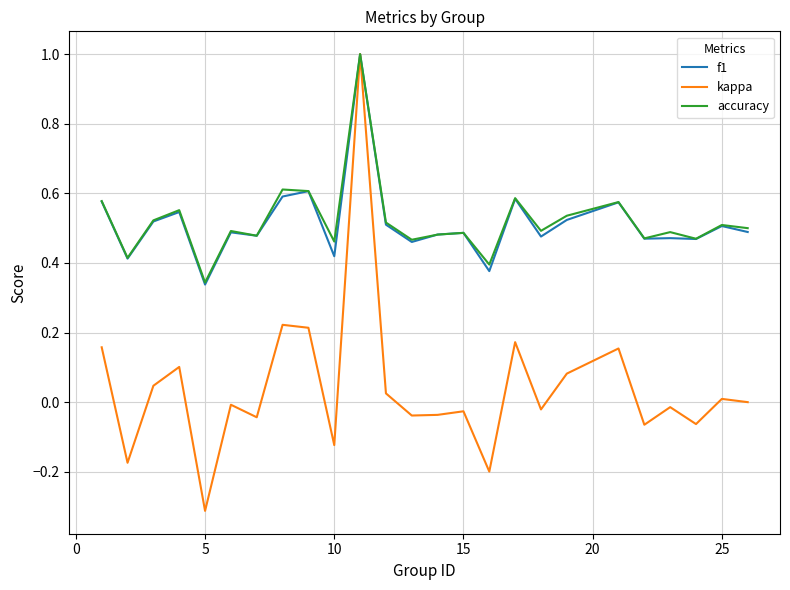

What is the maximum value for accuracy?

1.0